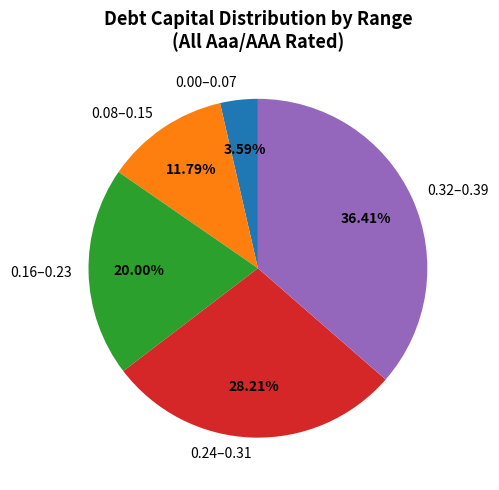

Count the number of slices in the pie.

5